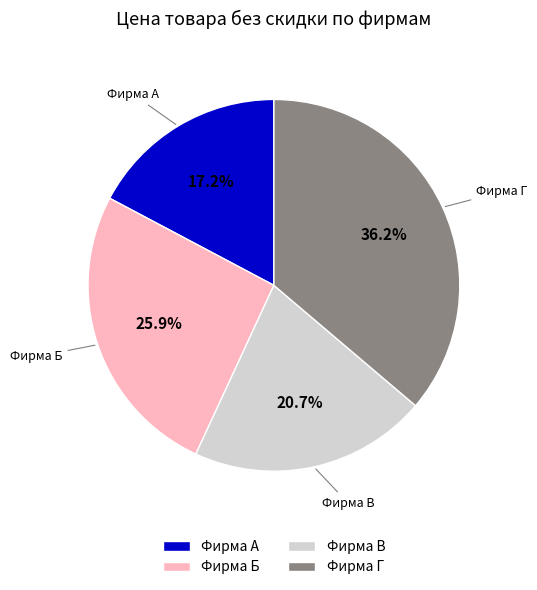

To the nearest percent, what is the average slice percentage?

25%